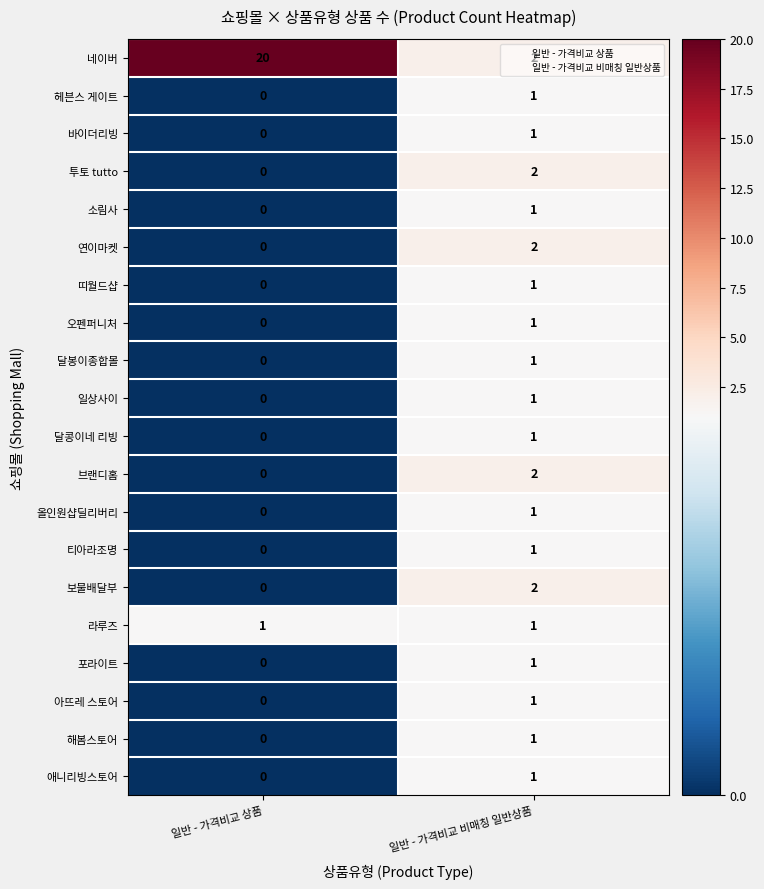

Which category has the lowest value across all series?

일반 - 가격비교 상품